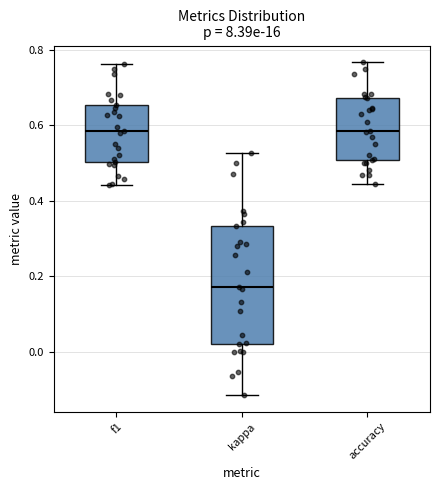

Reading left to right, transcribe this box plot: for each box, give where its median line is, the range the box spans, and where its two whiskers end, as read against the y-axis. The values are not printed on the chart, so give them approximately, as read against the axis.

f1: median 0.58, box 0.50 to 0.66, whiskers 0.44 to 0.76
kappa: median 0.18, box 0.02 to 0.34, whiskers -0.12 to 0.52
accuracy: median 0.58, box 0.50 to 0.68, whiskers 0.44 to 0.76